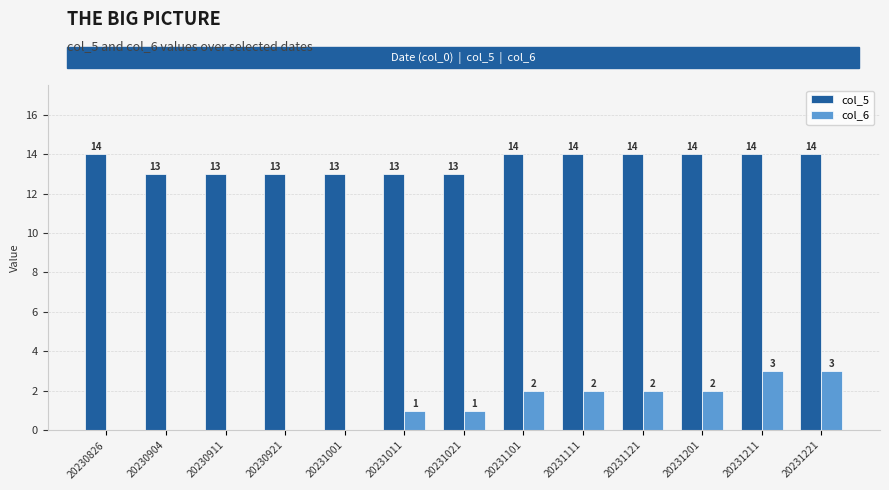

Which series has the largest total across all categories?

col_5